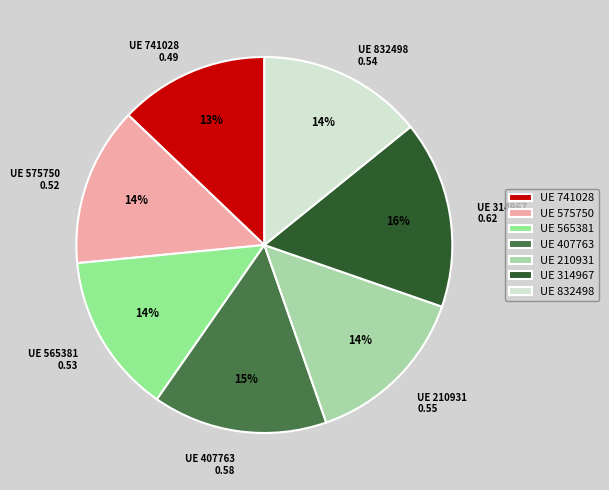

To the nearest percent, what is the difference between the largest and smallest slice percentages?

3%